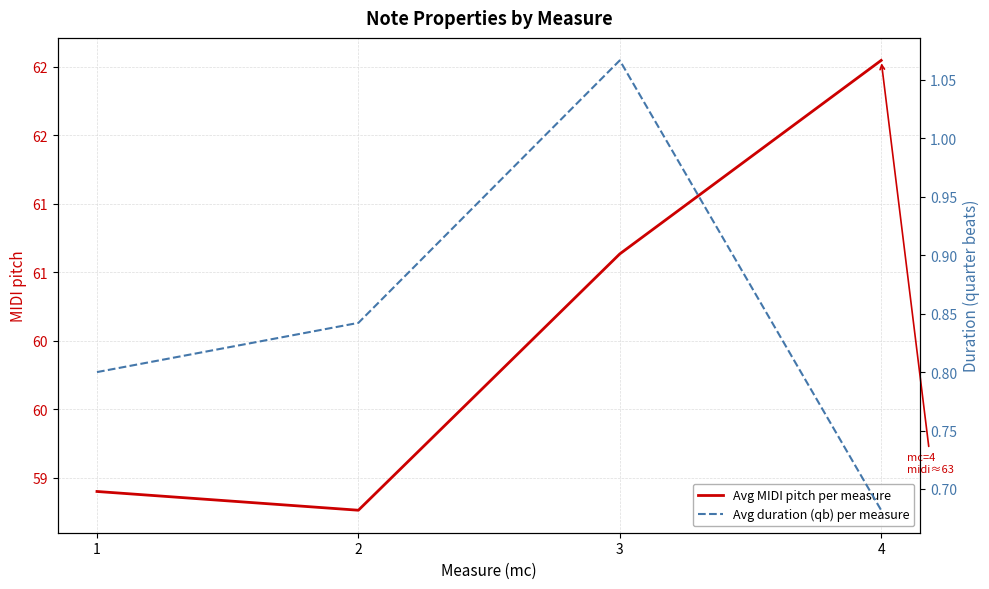

Reading left to right, extract all data points from this chart.

Avg MIDI pitch per measure: 59.4	59.3	61.1	62.5
Avg duration (qb) per measure: 0.8	0.8	1.1	0.7